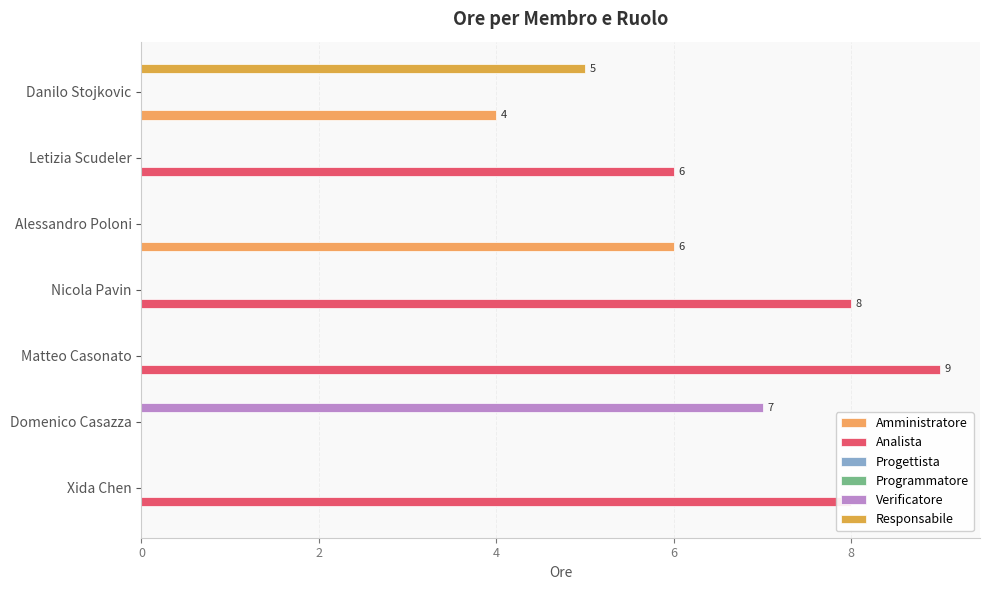

What is the label of the 5th bar from the right?

4